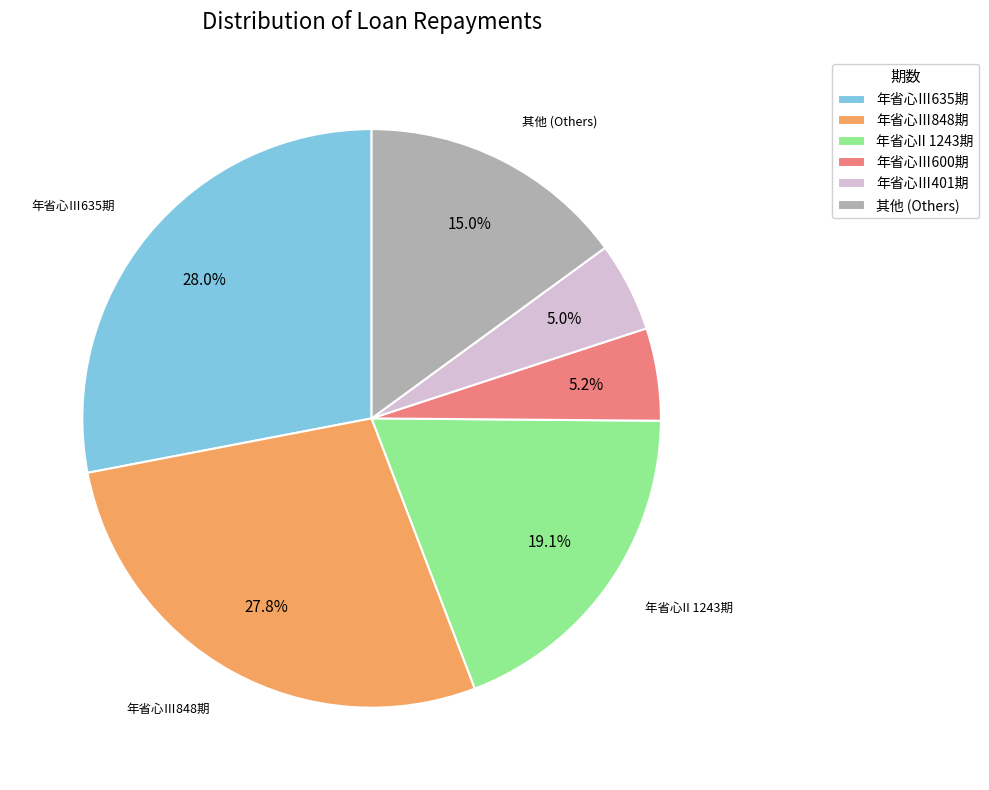

What percentage is NOT represented by 年省心Ⅲ848期?

72.2%